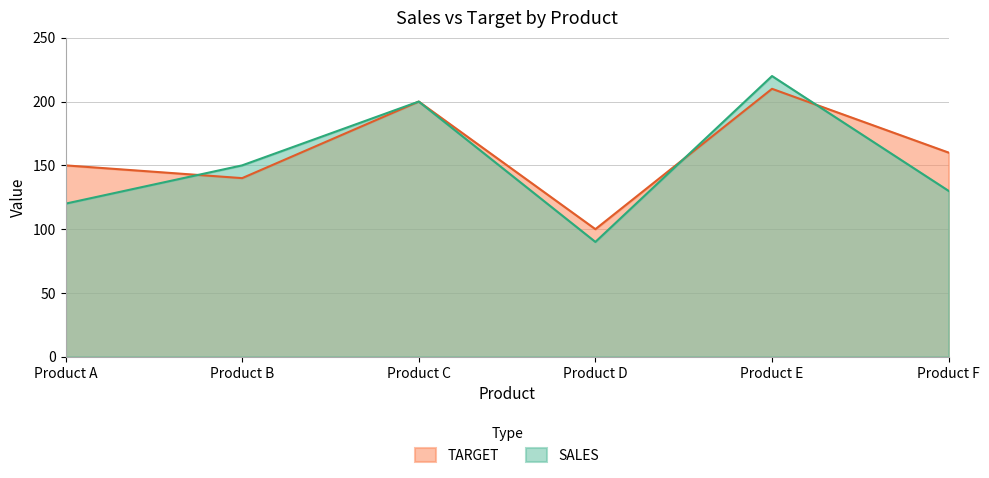

Does the chart have visible grid lines?

Yes